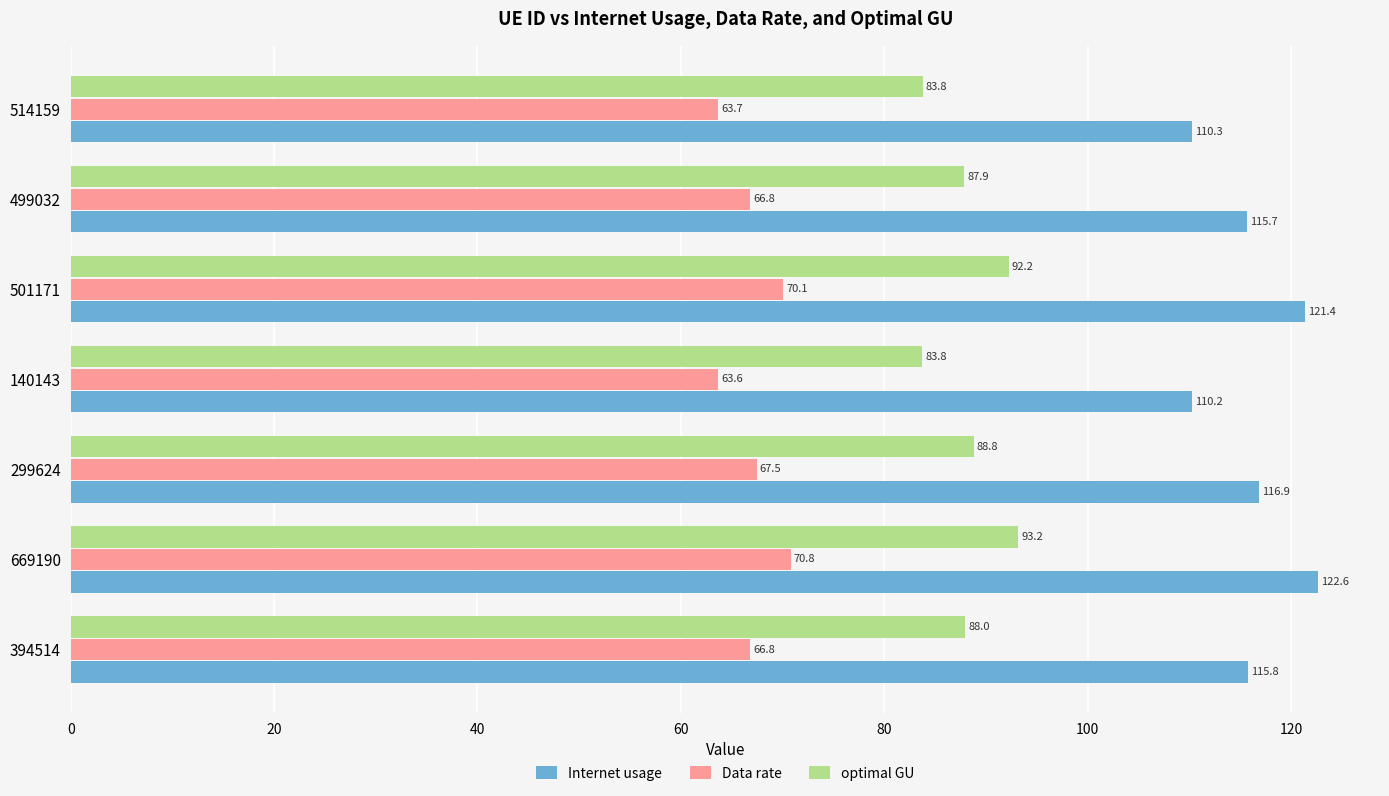

Rank the series at 669190 from lowest to highest value.

Data rate, optimal GU, Internet usage